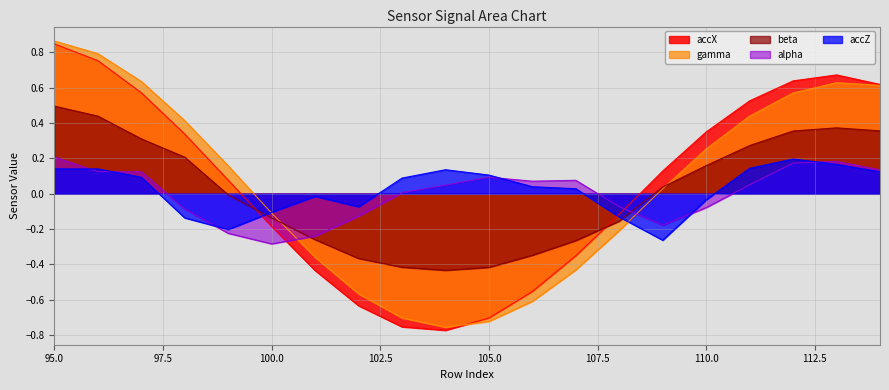

Reading left to right, extract all data points from this chart.

alpha: 95=0.2	96=0.1	97=0.1	98=-0.1	99=-0.2	100=-0.3	101=-0.2	102=-0.1	103=0.0	104=0.0	105=0.1	106=0.1	107=0.1	108=-0.1	109=-0.2	110=-0.1	111=0.1	112=0.2	113=0.2	114=0.1
beta: 95=0.5	96=0.4	97=0.3	98=0.2	99=-0.0	100=-0.1	101=-0.3	102=-0.4	103=-0.4	104=-0.4	105=-0.4	106=-0.3	107=-0.3	108=-0.2	109=0.0	110=0.2	111=0.3	112=0.4	113=0.4	114=0.4
gamma: 95=0.9	96=0.8	97=0.6	98=0.4	99=0.2	100=-0.1	101=-0.4	102=-0.6	103=-0.7	104=-0.8	105=-0.7	106=-0.6	107=-0.4	108=-0.2	109=0.0	110=0.3	111=0.4	112=0.6	113=0.6	114=0.6
accX: 95=0.8	96=0.8	97=0.6	98=0.3	99=0.1	100=-0.2	101=-0.4	102=-0.6	103=-0.8	104=-0.8	105=-0.7	106=-0.6	107=-0.4	108=-0.1	109=0.1	110=0.3	111=0.5	112=0.6	113=0.7	114=0.6
accZ: 95=0.1	96=0.1	97=0.1	98=-0.1	99=-0.2	100=-0.1	101=-0.0	102=-0.1	103=0.1	104=0.1	105=0.1	106=0.0	107=0.0	108=-0.1	109=-0.3	110=-0.0	111=0.1	112=0.2	113=0.2	114=0.1